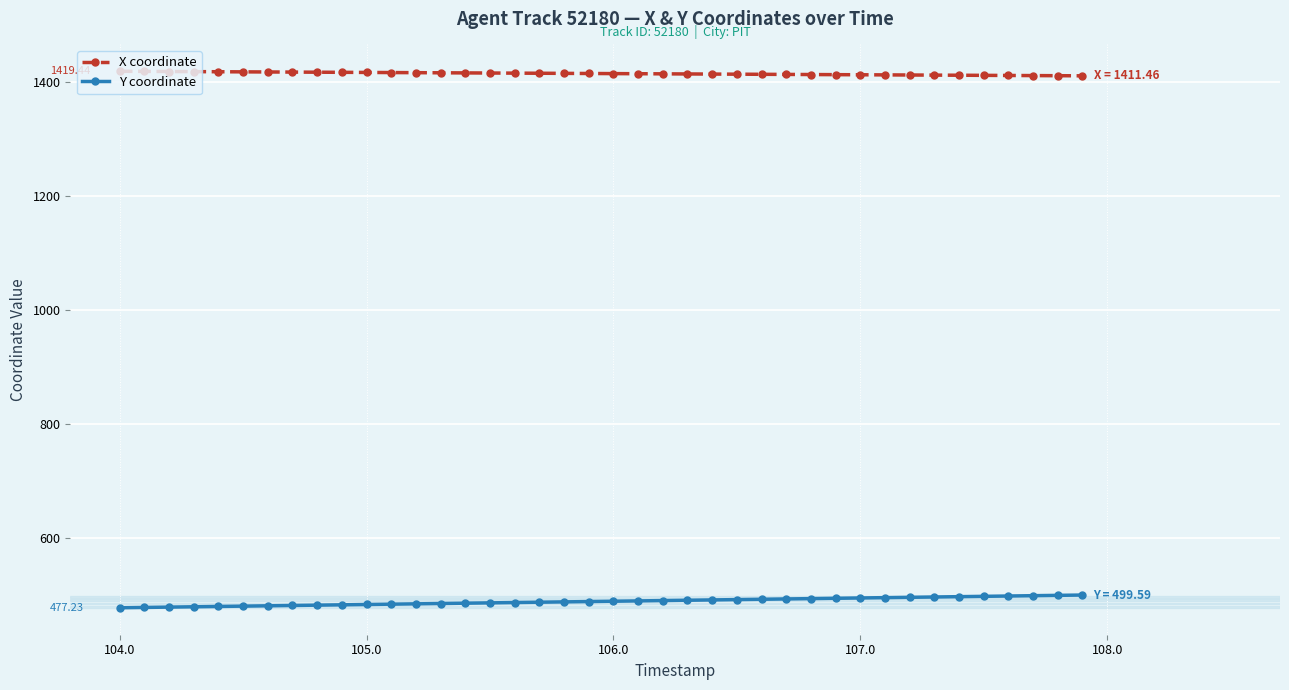

True or false: Y coordinate and X coordinate intersect in this chart.

False